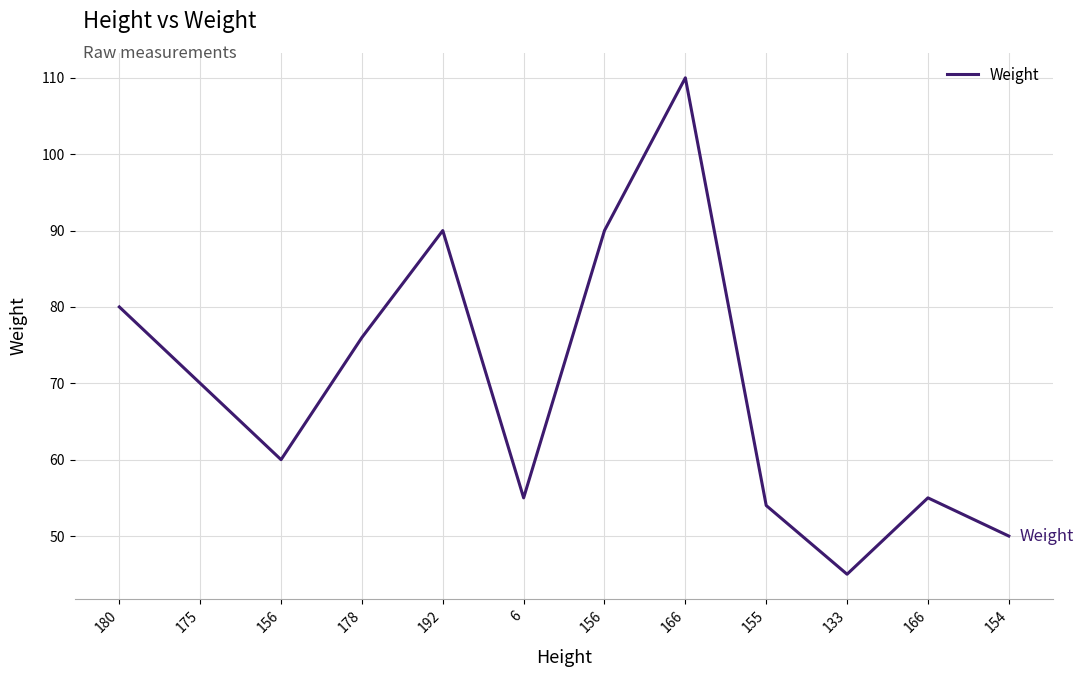

Does the chart display data point markers on the line(s)?

No